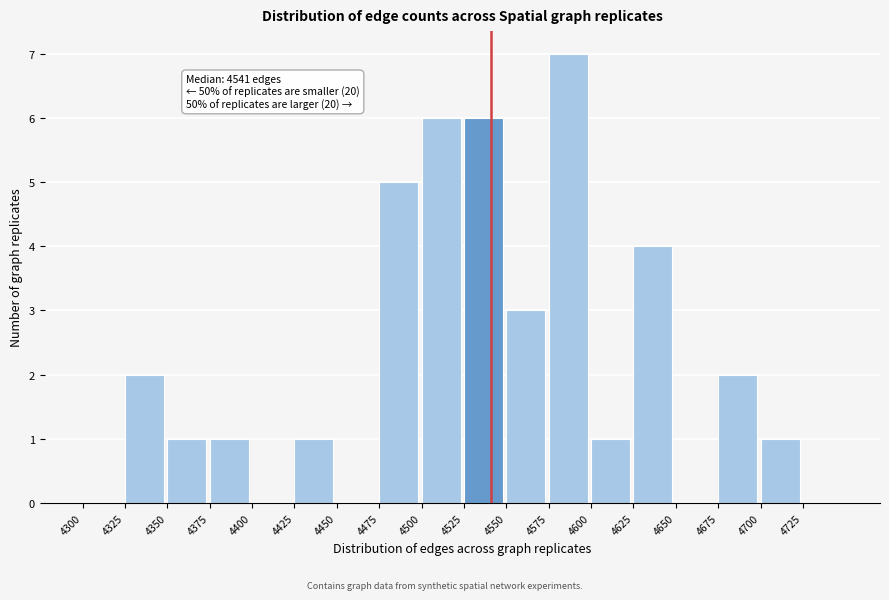

Which range on the x-axis has the tallest bar?

4575 to 4600